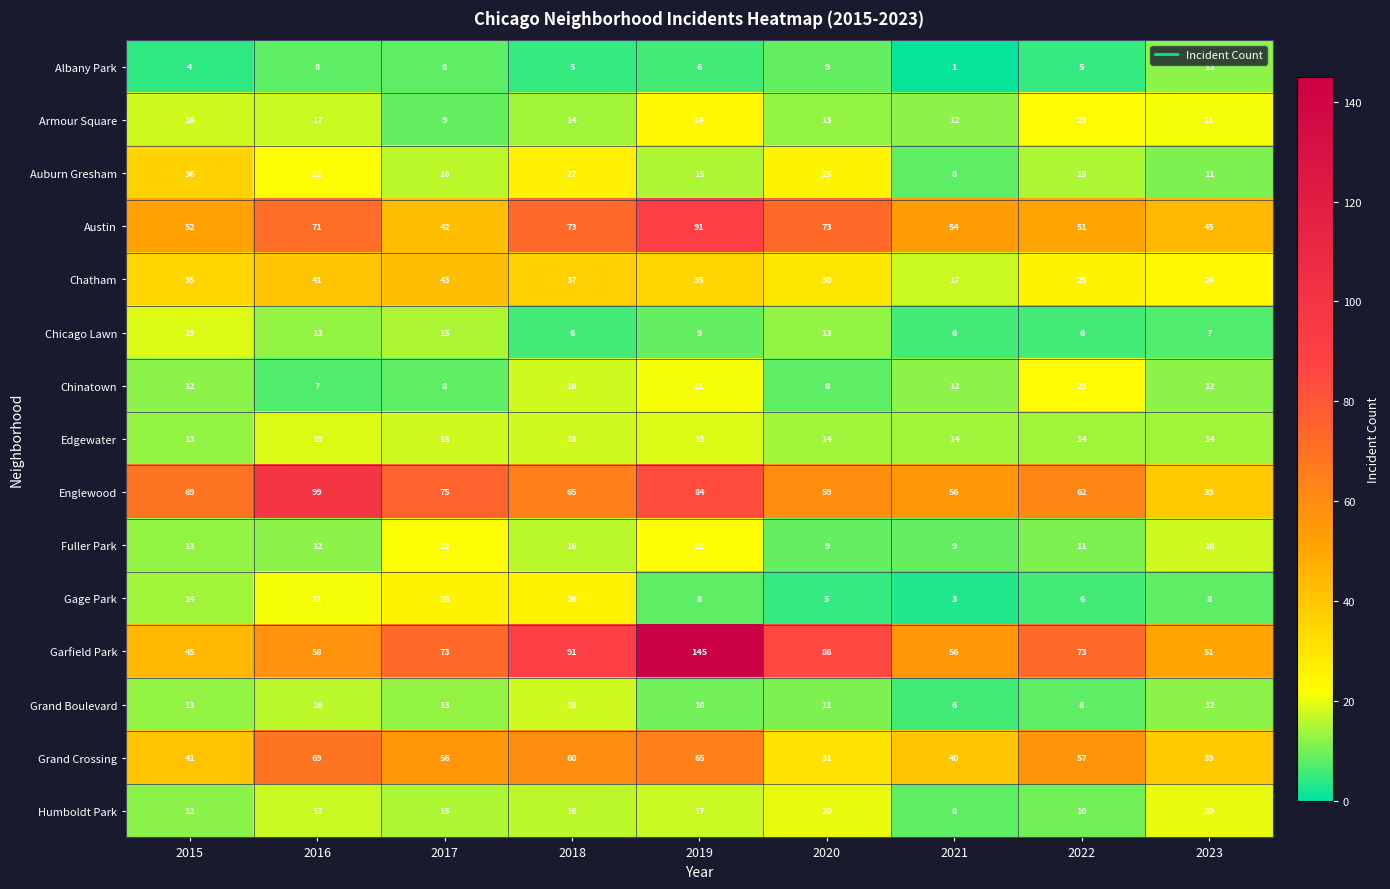

What is the sum of the Gage Park values at 2020 and 2015?

19